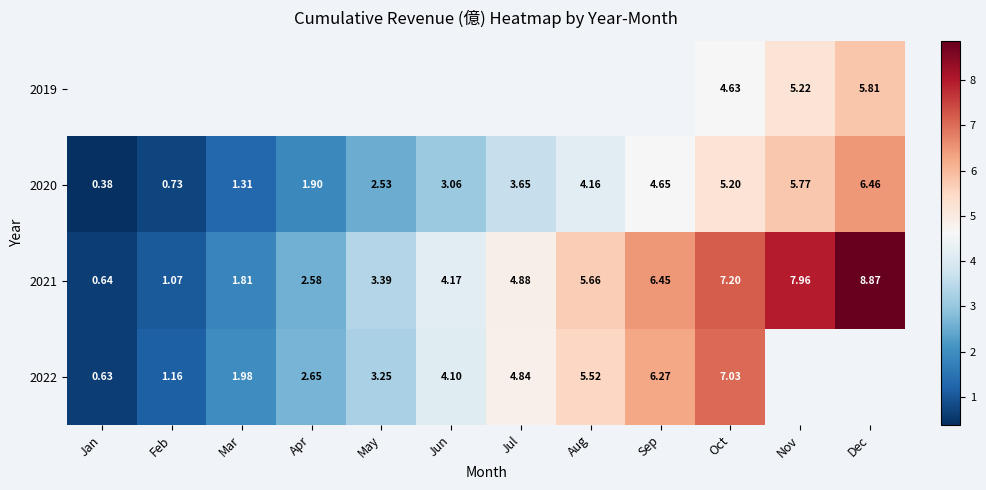

Where is 2021 nearest to the value 4?

Jun